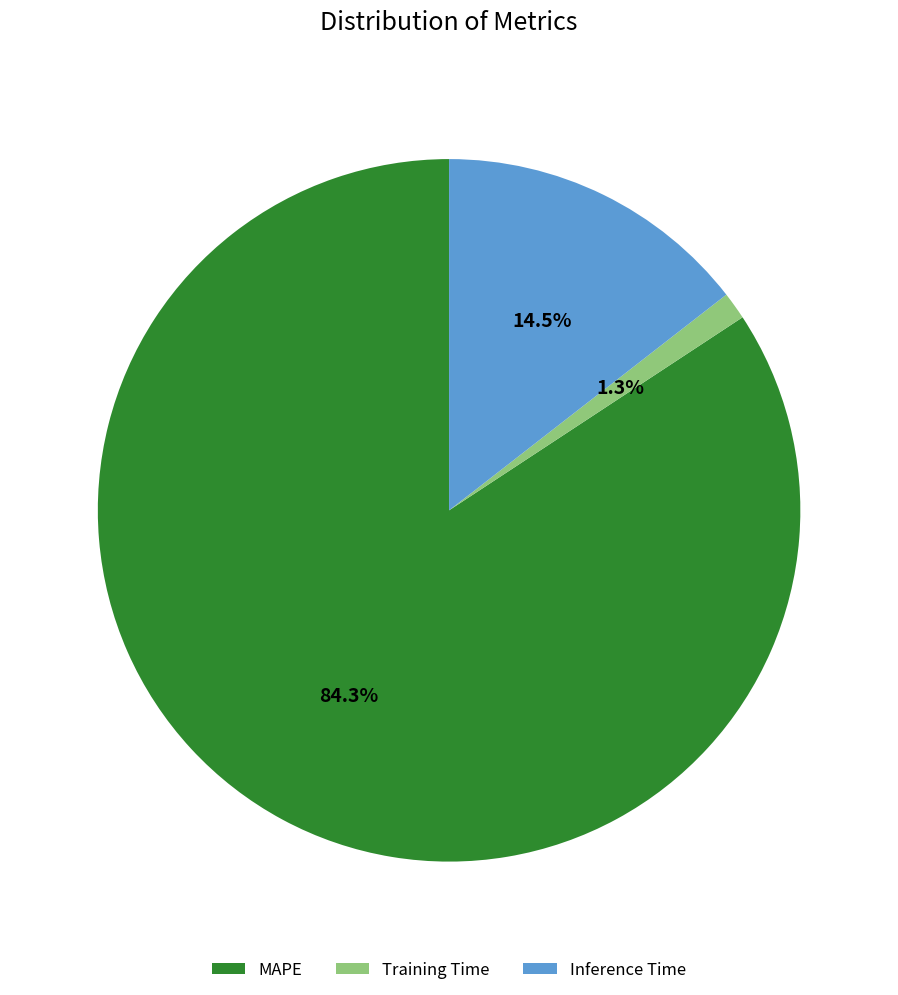

What is the smallest slice in the pie chart?

Training Time